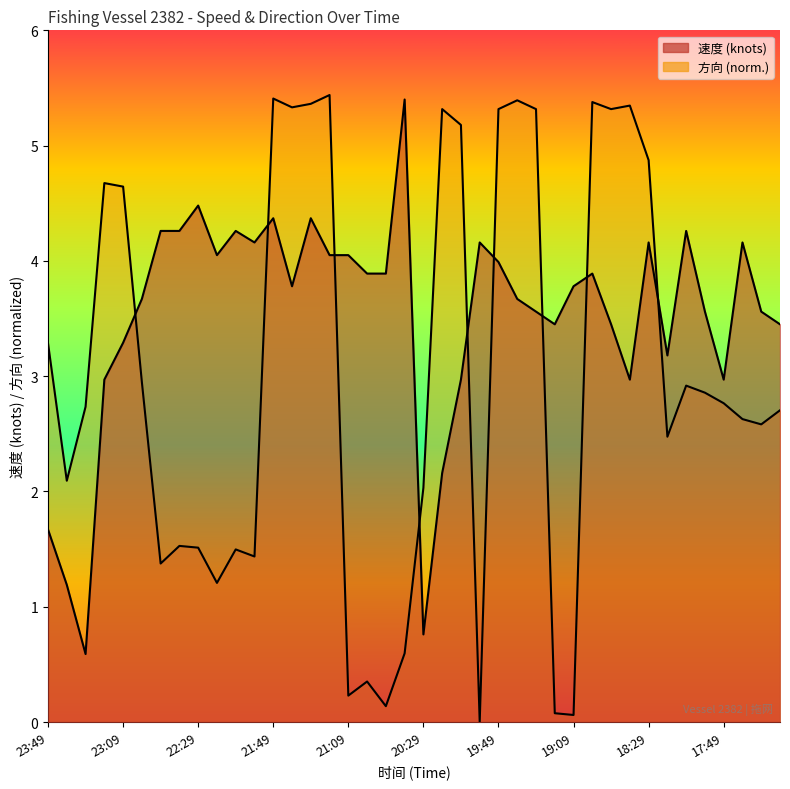

How many lines are shown in the chart?

2